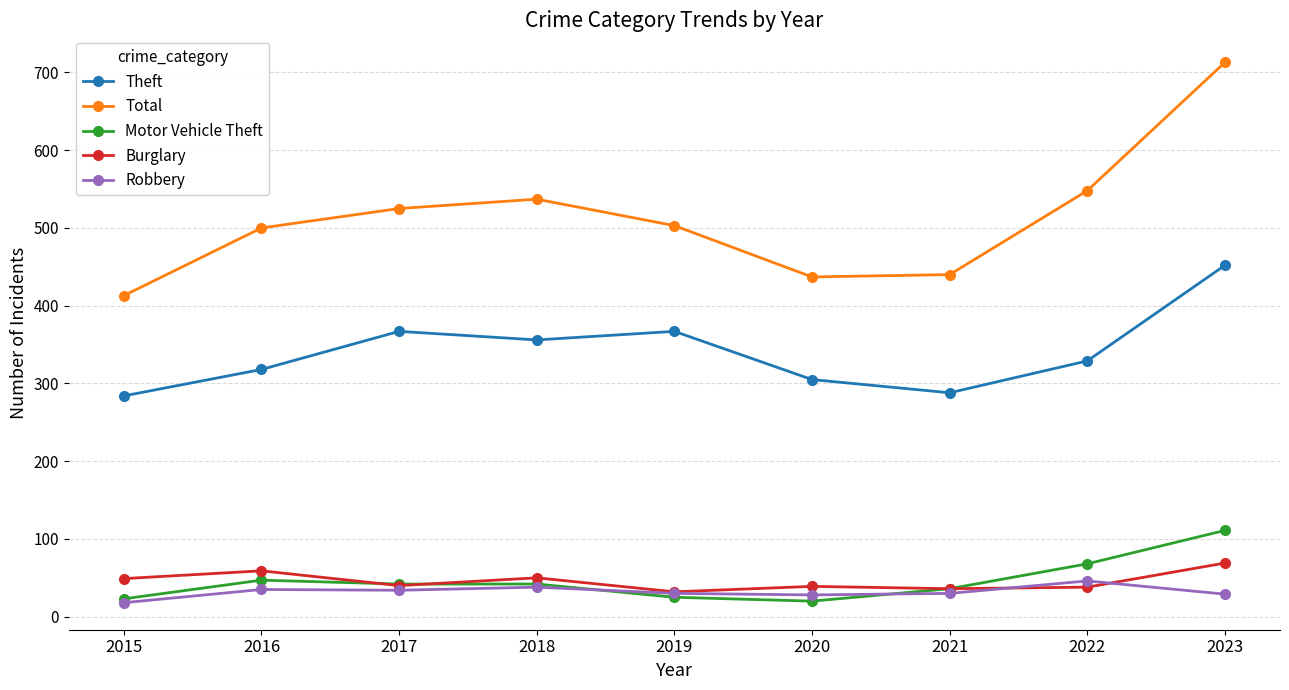

Count the number of data series in this chart.

5